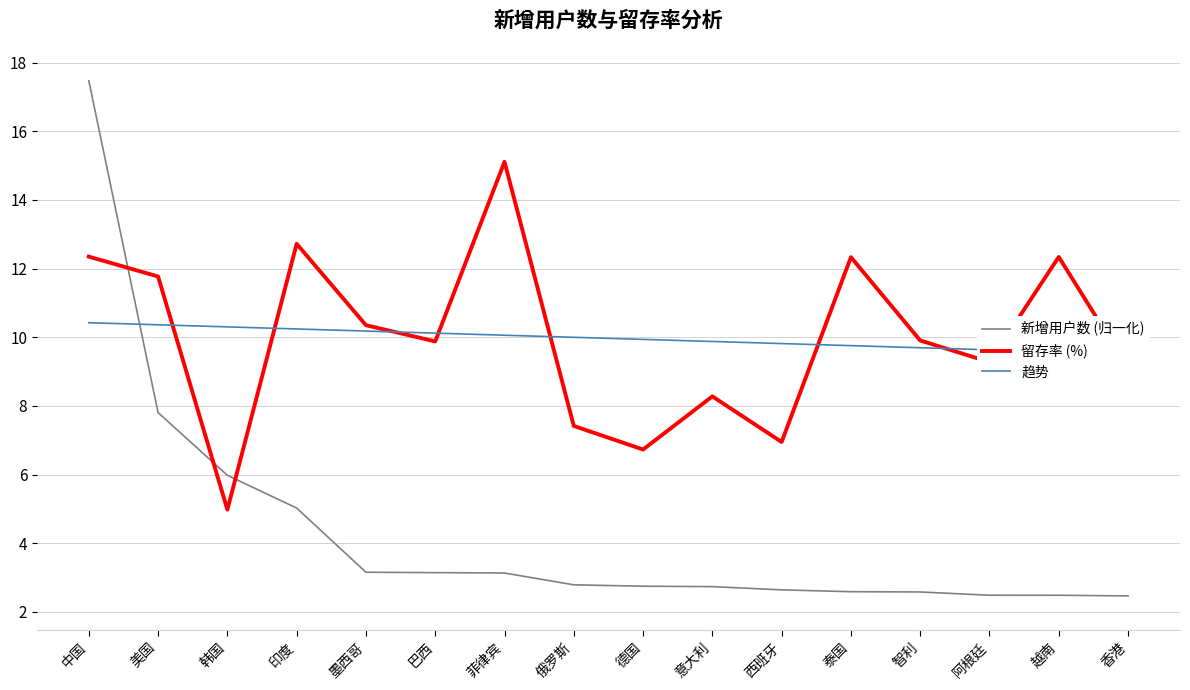

At how many categories does at least one series exceed 15?

2